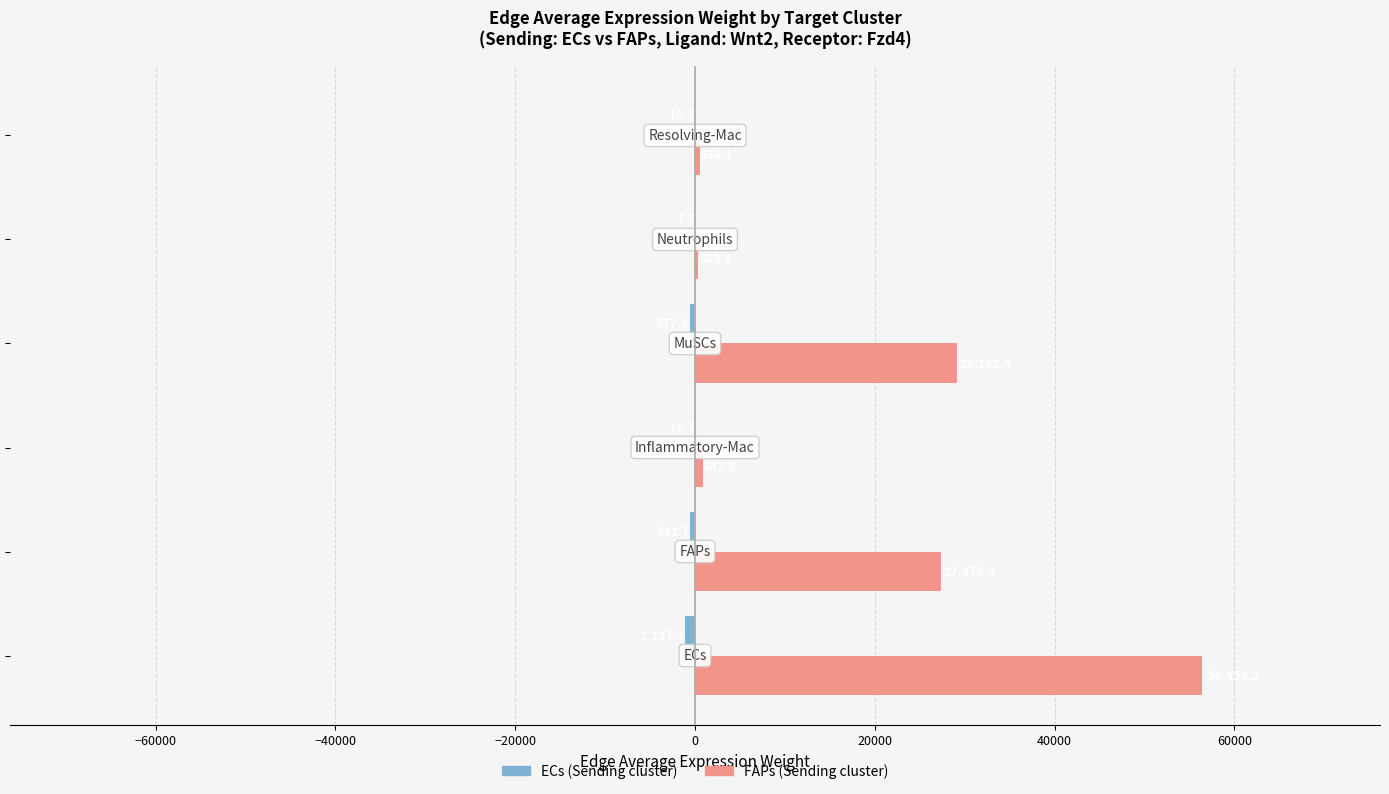

What is the maximum value shown in the chart?

56453.2